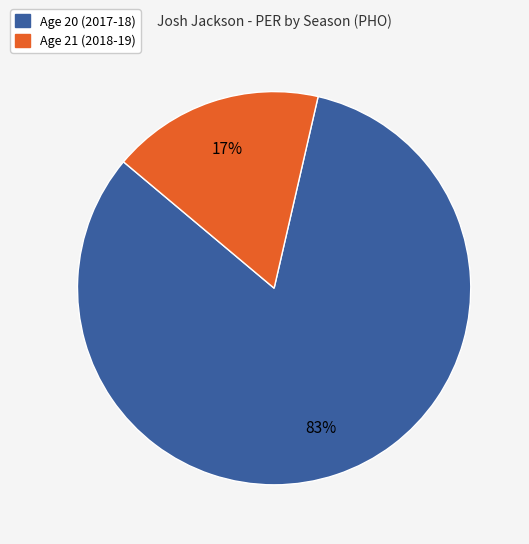

Which has a higher value, Age 20 (2017-18) or Age 21 (2018-19)?

Age 20 (2017-18)